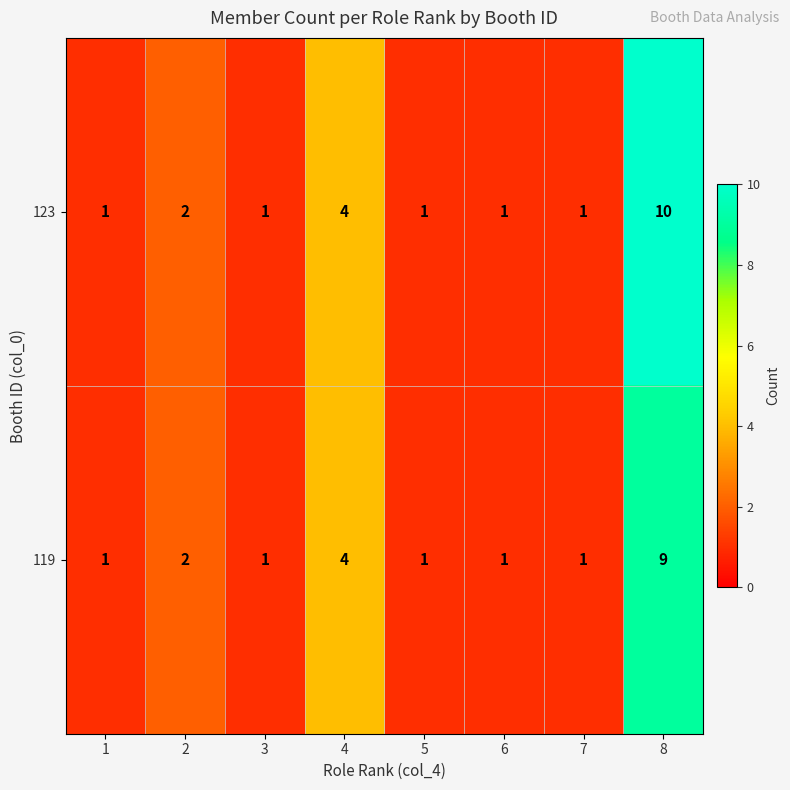

Which category has the highest value across all series?

8